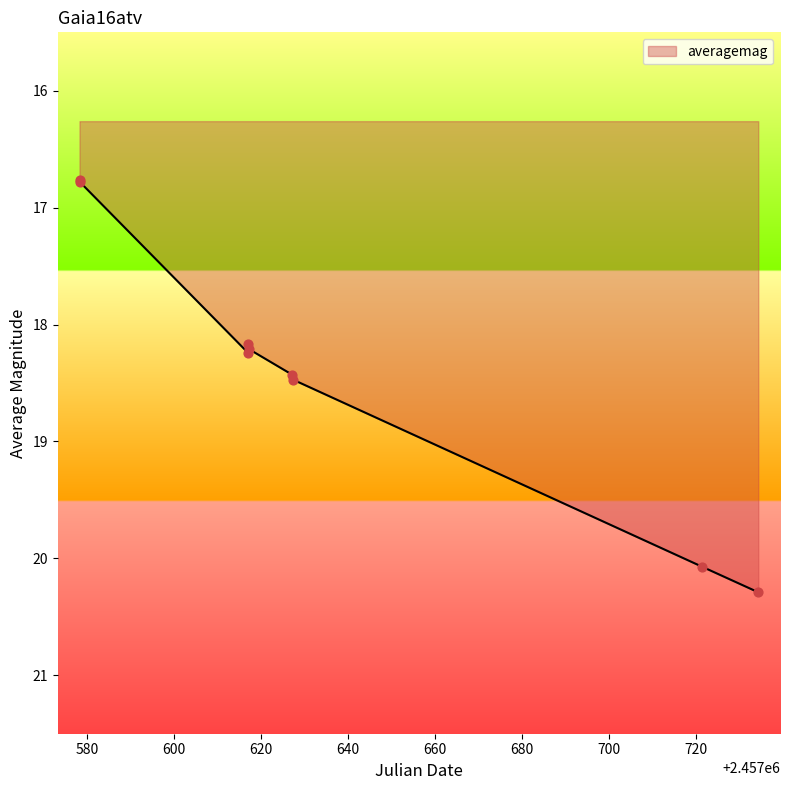

What is the minimum value shown in the chart?

16.8